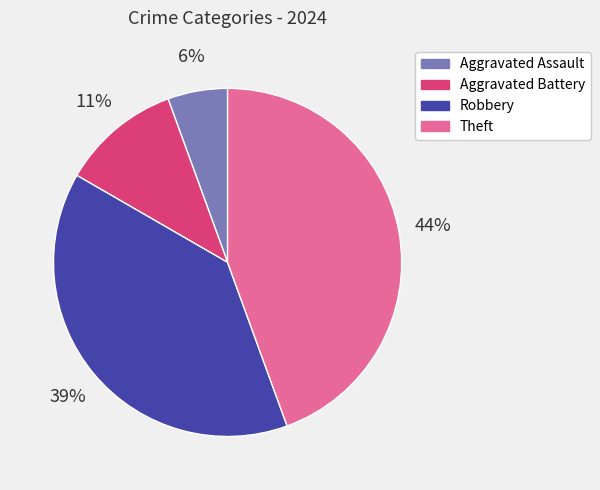

Which slice is the largest?

Theft